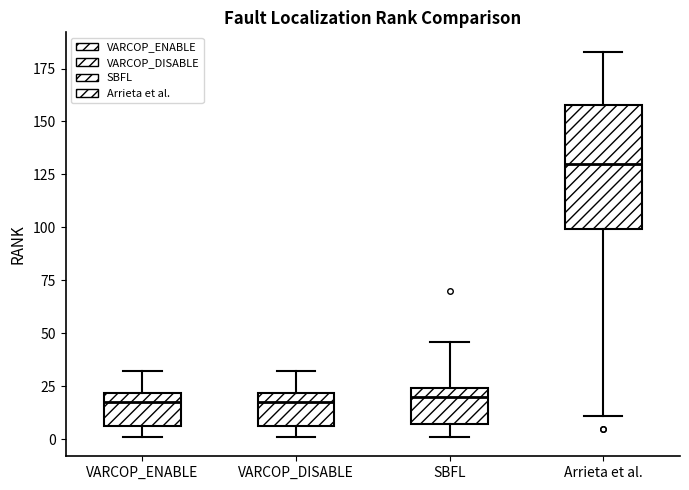

Which box is the tallest, from its lower edge to its upper edge?

Arrieta et al.